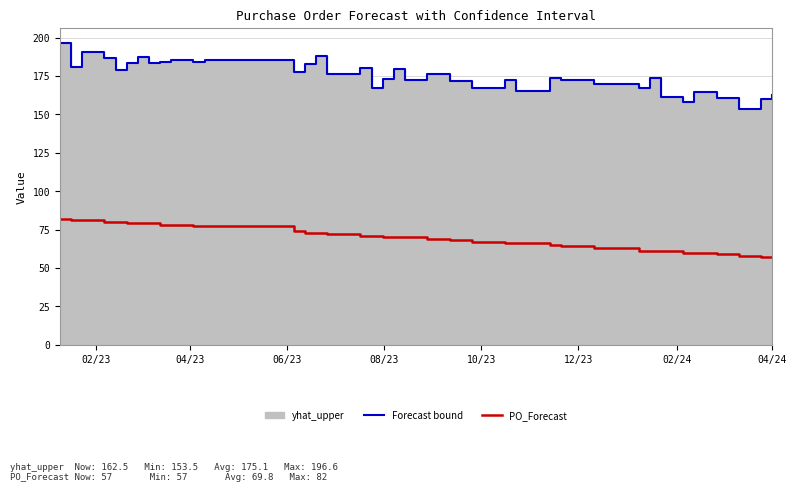

Reading right to left, list all the values displayed in this chart.

yhat_upper outline: 162.5	160.2	153.5	160.6	164.6	157.8	161.1	173.7	167.1	170.0	172.7	172.3	173.7	165.5	172.2	167.4	171.6	176.3	172.3	179.8	172.8	167.0	180.0	176.4	176.1	188.2	182.7	177.8	185.6	184.3	185.6	184.5	183.7	187.6	183.2	179.1	187.1	190.5	180.9	196.6
PO_Forecast: 57.0	57.0	58.0	59.0	60.0	60.0	61.0	61.0	61.0	63.0	64.0	64.0	65.0	66.0	66.0	67.0	68.0	69.0	70.0	70.0	70.0	71.0	71.0	72.0	72.0	73.0	73.0	74.0	77.0	77.0	78.0	78.0	79.0	79.0	79.0	80.0	80.0	81.0	81.0	82.0